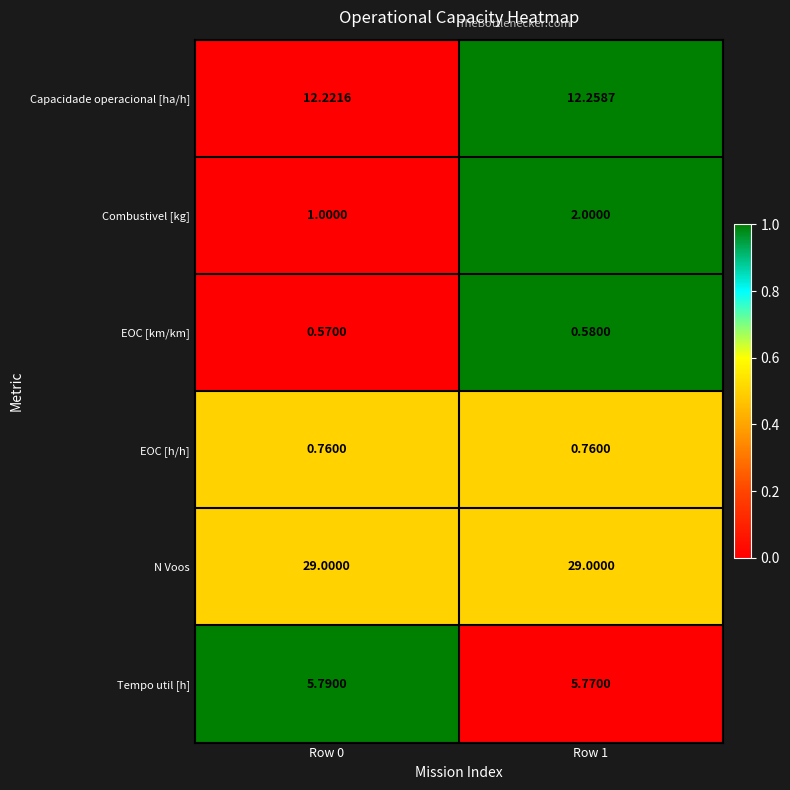

What is the greatest value displayed?

29.0